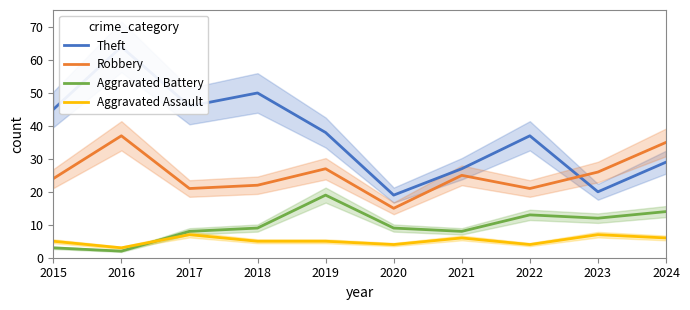

How many data points in Aggravated Assault are above 5?

4